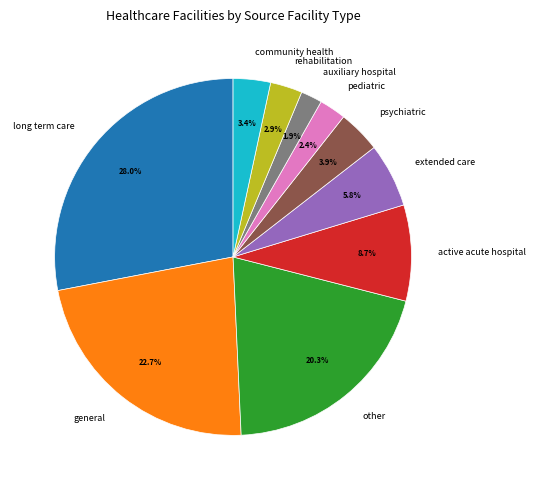

Which slice is the largest?

long term care